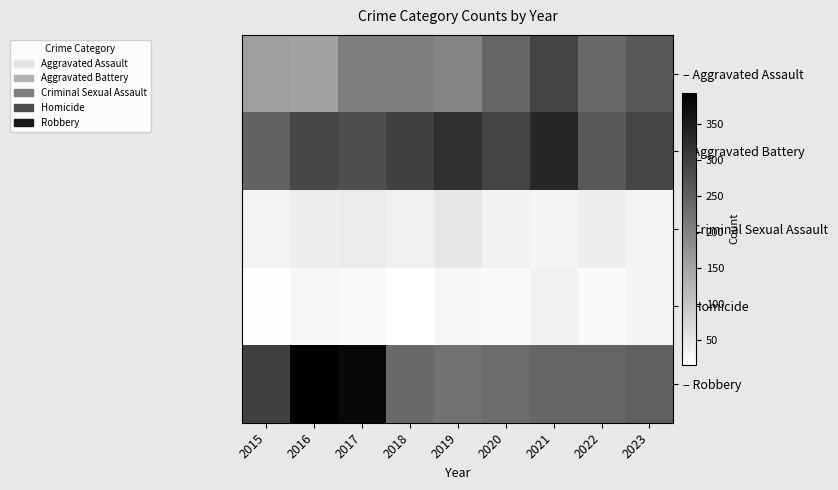

How many series are shown in this chart?

5